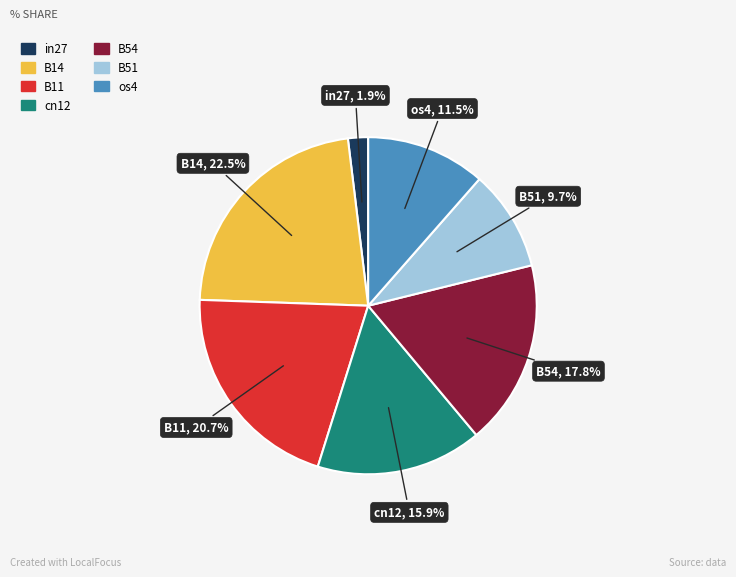

Is there a majority slice in this chart?

No